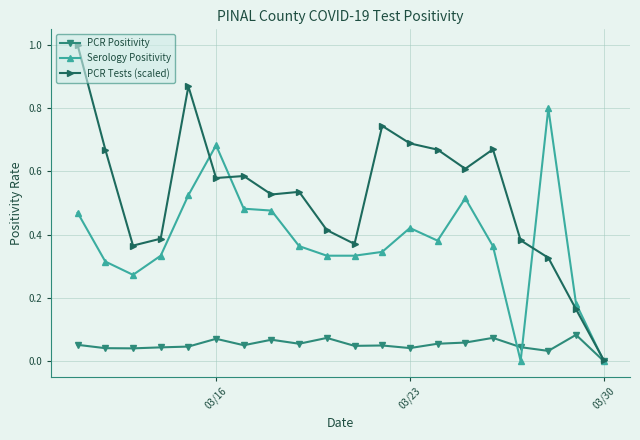

What is the maximum value for Serology Positivity?

0.8